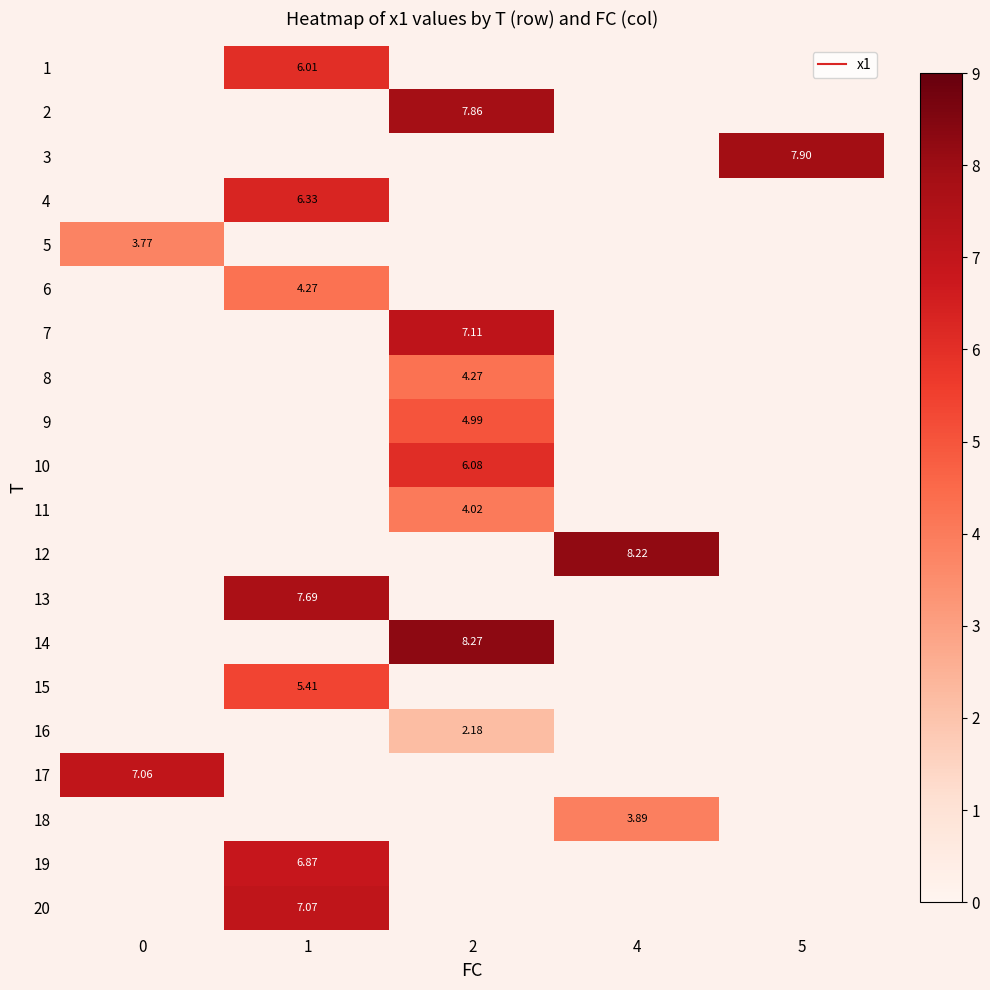

The value of 17 at 0 is 3.5. True or false?

False